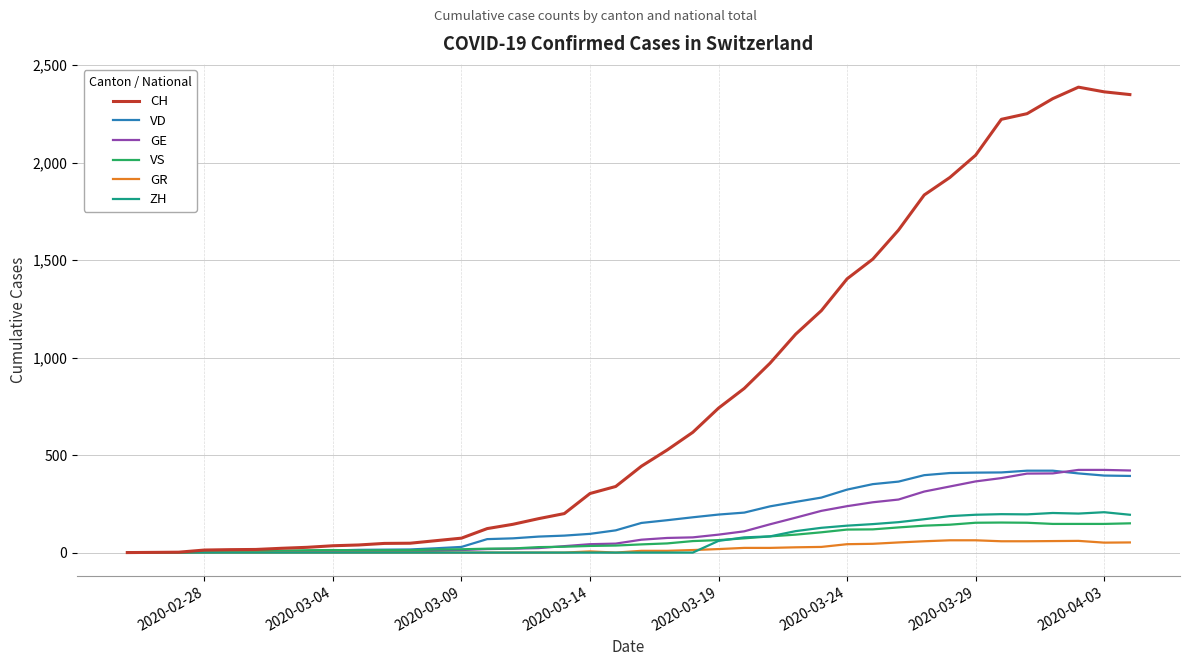

What is the maximum value shown in the chart?

2387